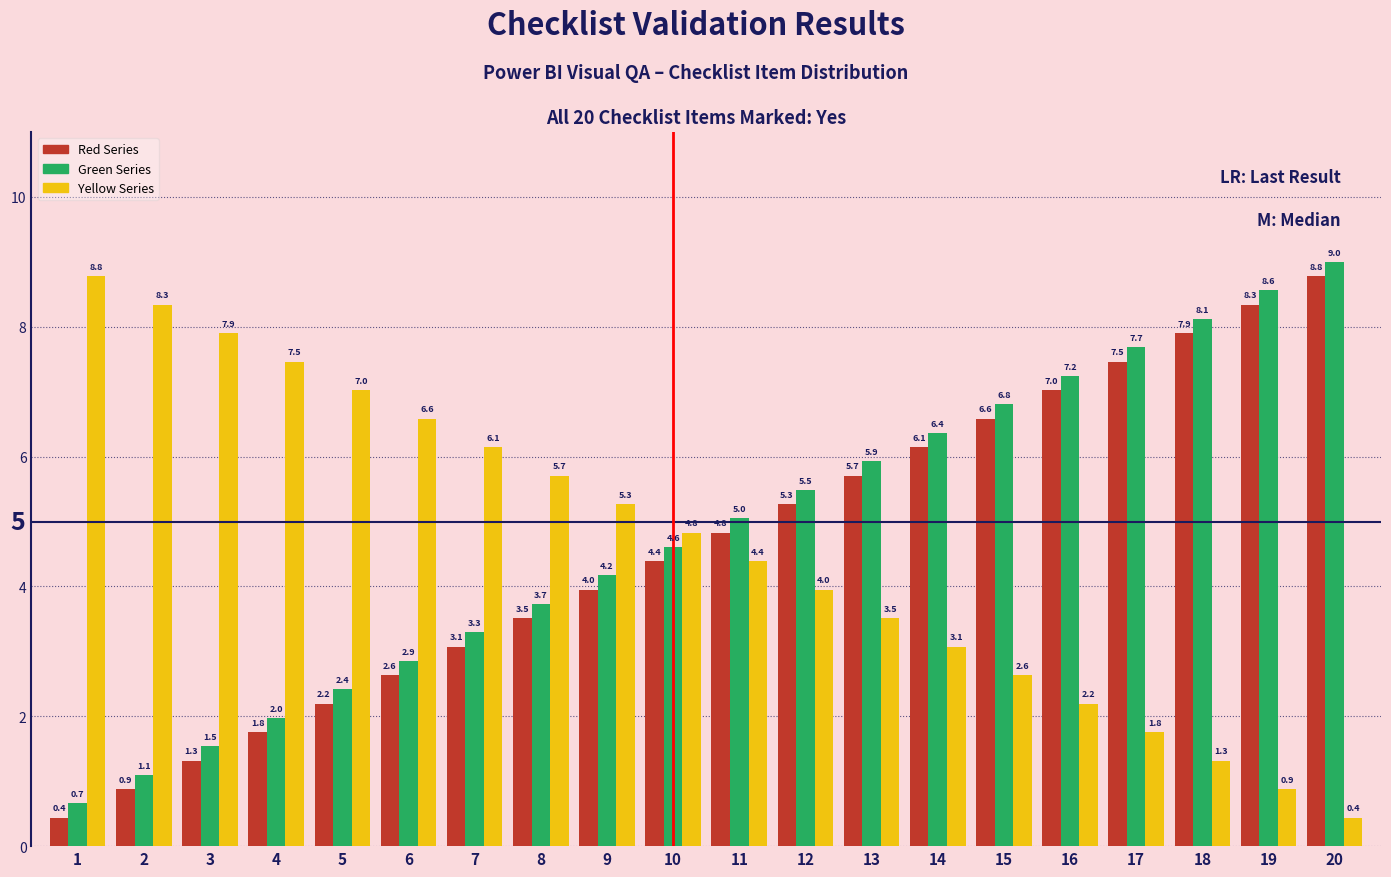

The Green Series series shows 5.5 at 12. True or false?

True